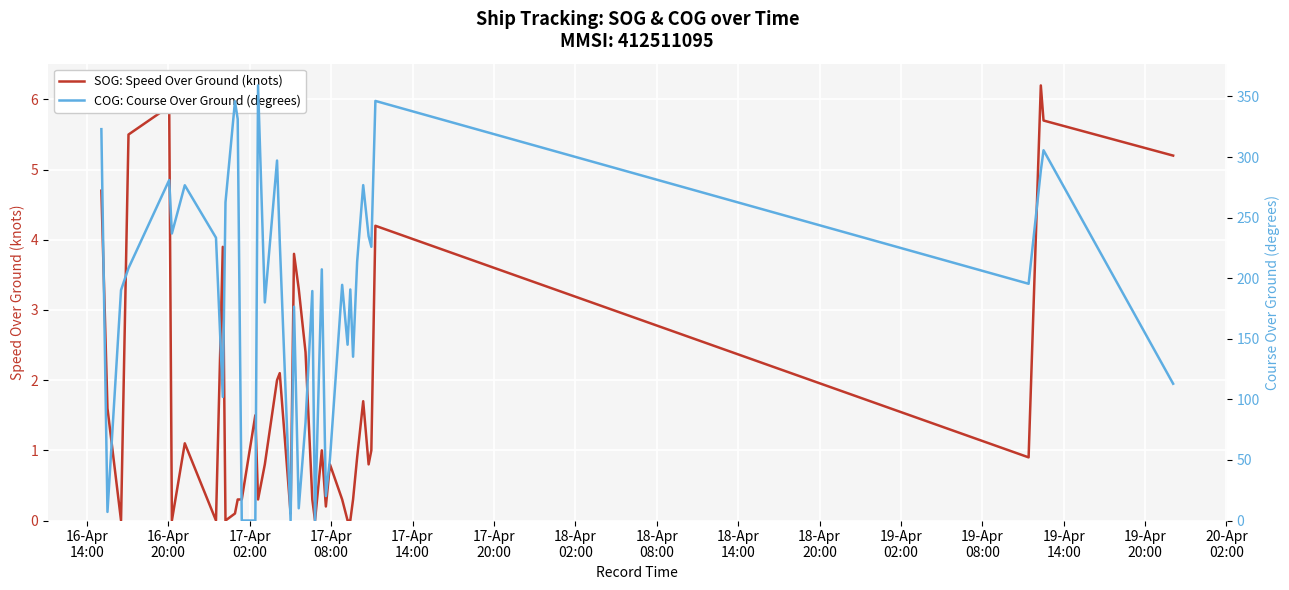

Rank the series at 19-Apr
20:00 from highest to lowest value.

SOG: Speed Over Ground (knots), COG: Course Over Ground (degrees)